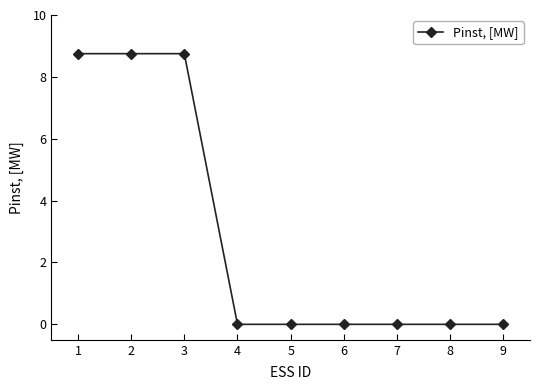

How many lines are shown in the chart?

1